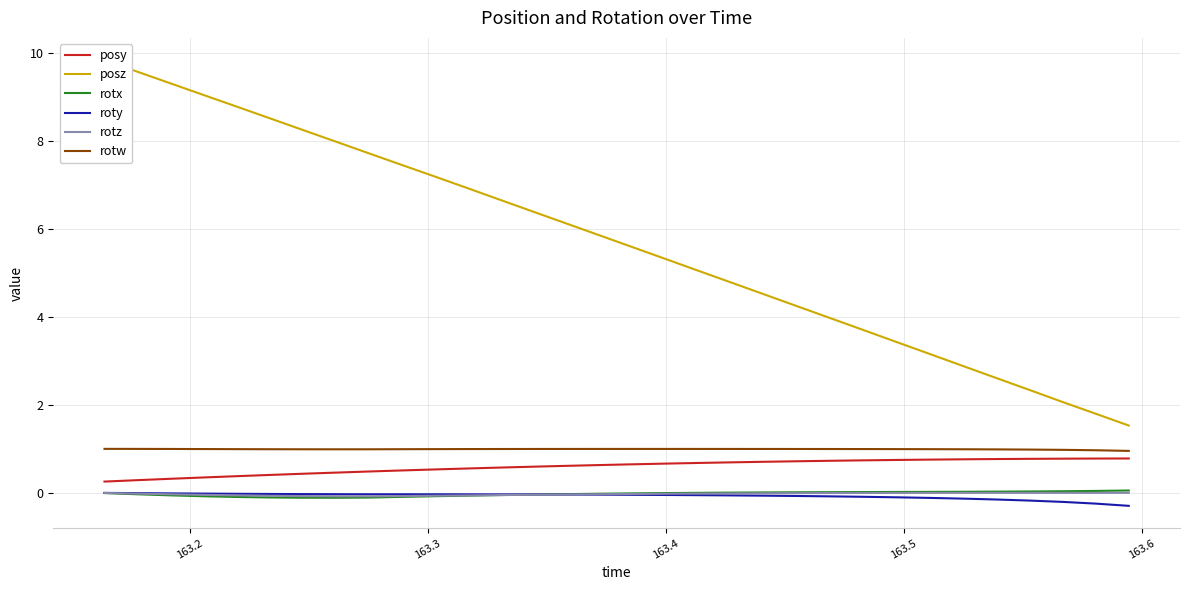

How many posy values are between 0 and 1?

32